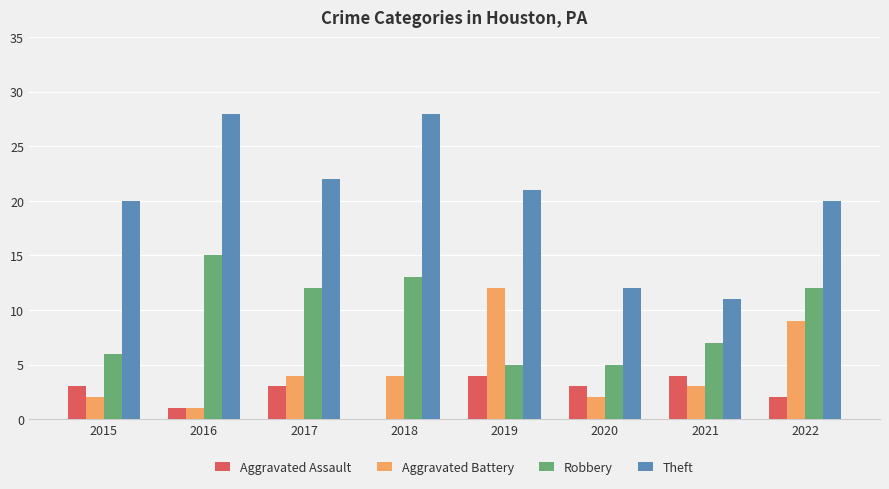

Is the value of Aggravated Assault at 2015 greater than the value of Theft at 2022?

No